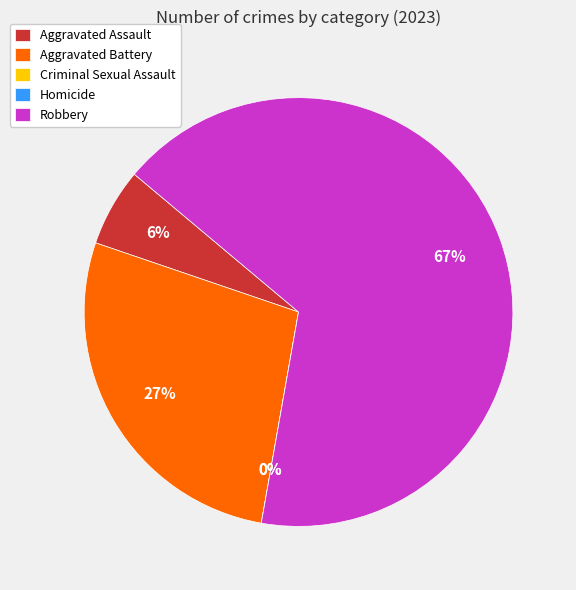

Combined, do Homicide and Aggravated Assault account for over 50%?

No